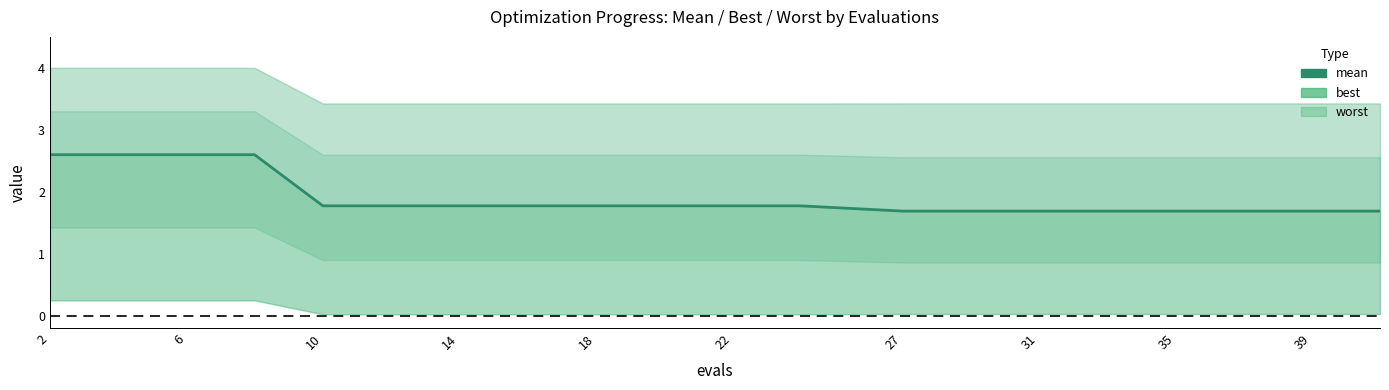

What is the value of the 14th point from the left?

1.7